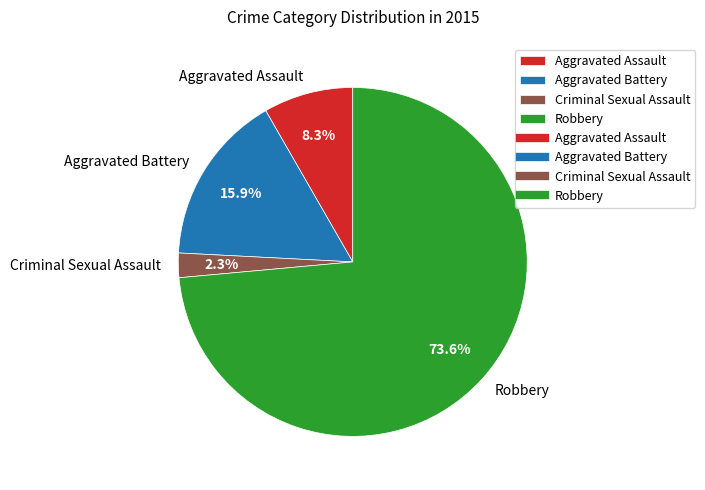

To the nearest percent, what is the difference between the largest and smallest slice percentages?

71%